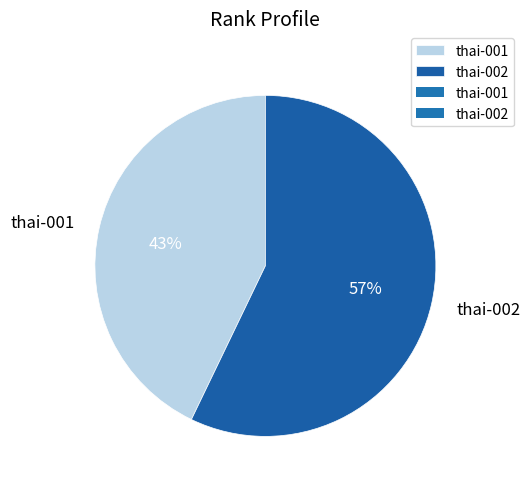

To the nearest percent, what percentage of the pie is thai-001?

43%